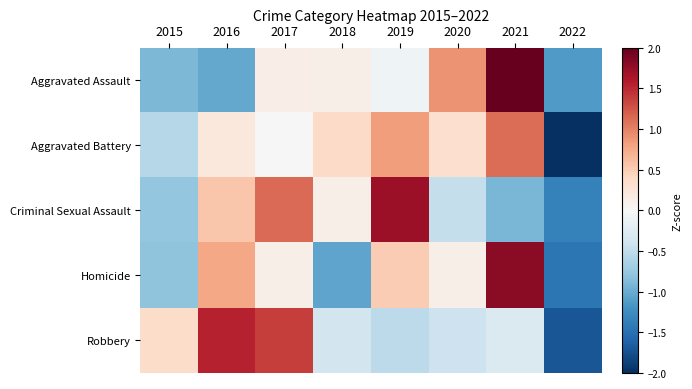

Which series has the largest total across all categories?

Robbery